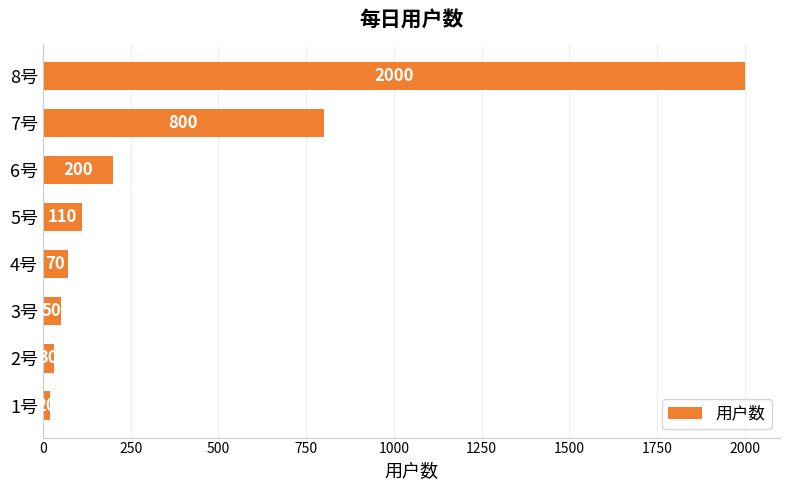

Reading top to bottom, what are all the values shown in this chart?

2000	800	200	110	70	50	30	20